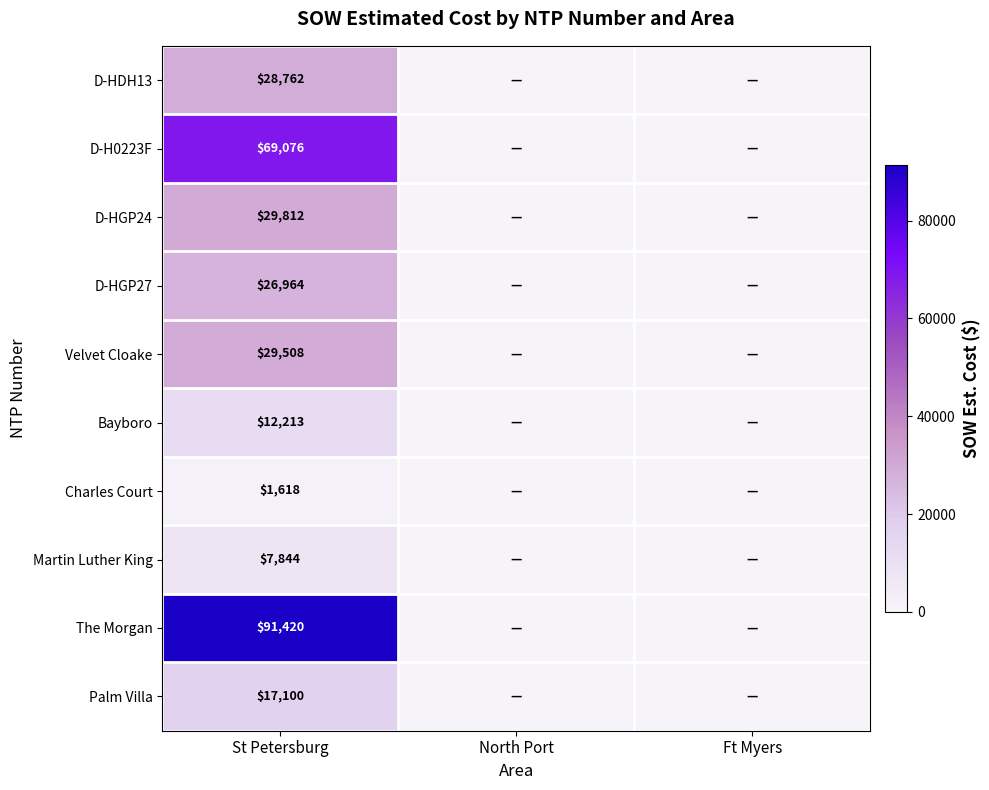

The value of Velvet Cloake at St Petersburg is 12259. True or false?

False